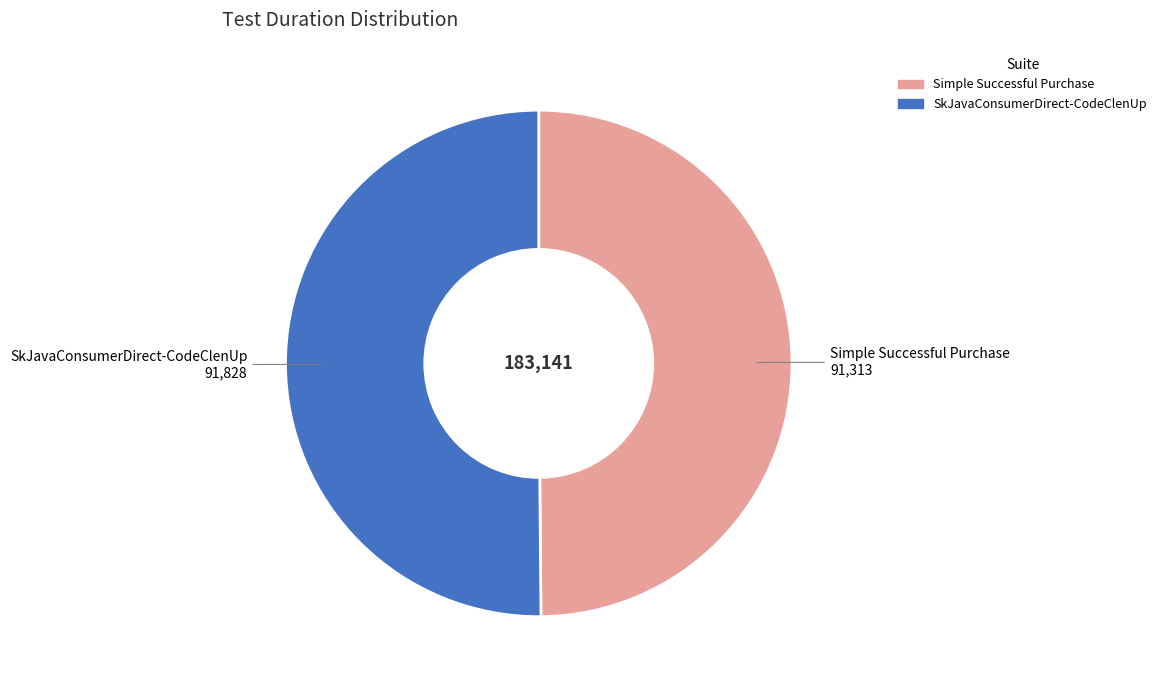

Do Simple Successful Purchase and SkJavaConsumerDirect-CodeClenUp together represent more than half of the pie?

Yes